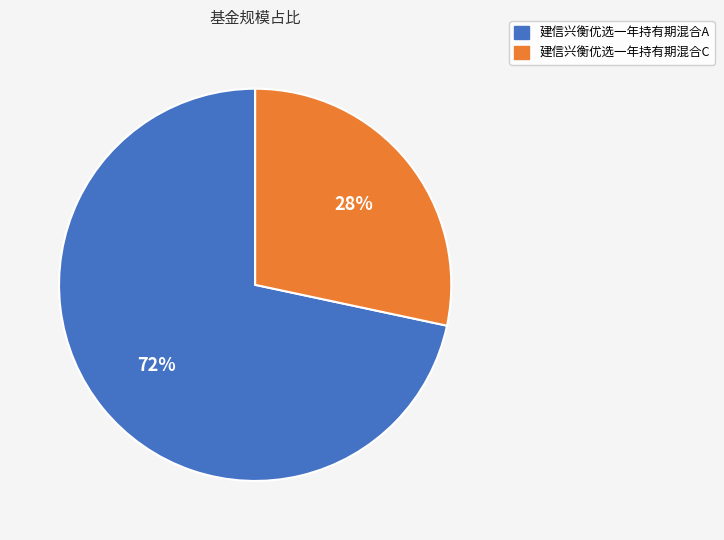

True or false: 建信兴衡优选一年持有期混合C accounts for 28% of the total.

True